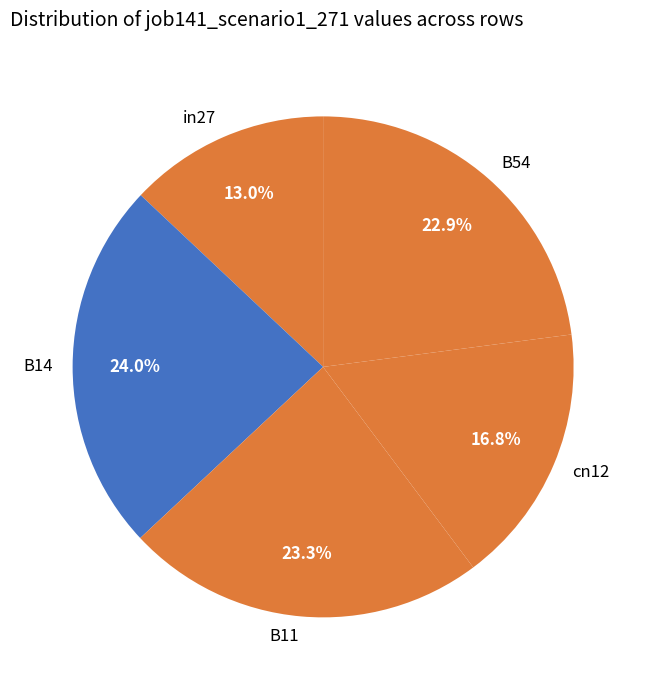

The in27 slice represents 4% of the pie. True or false?

False